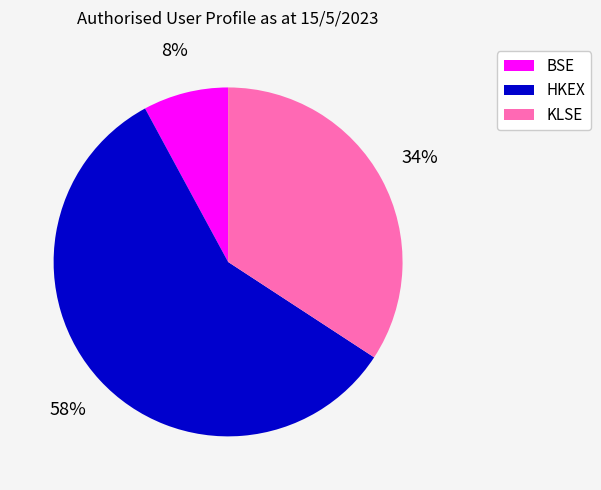

Which slice is the largest?

HKEX